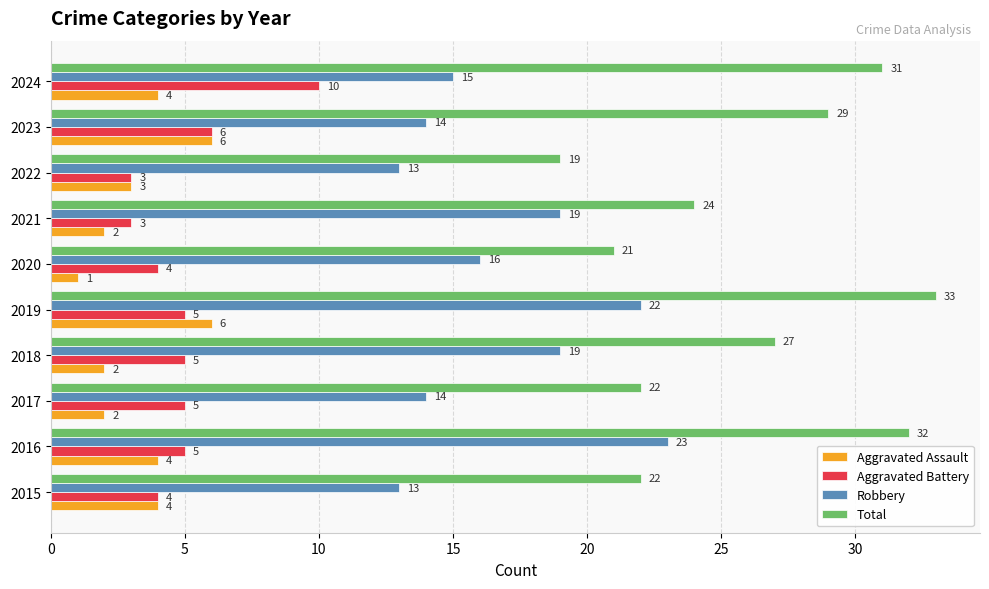

At which label does Total reach its peak?

2019